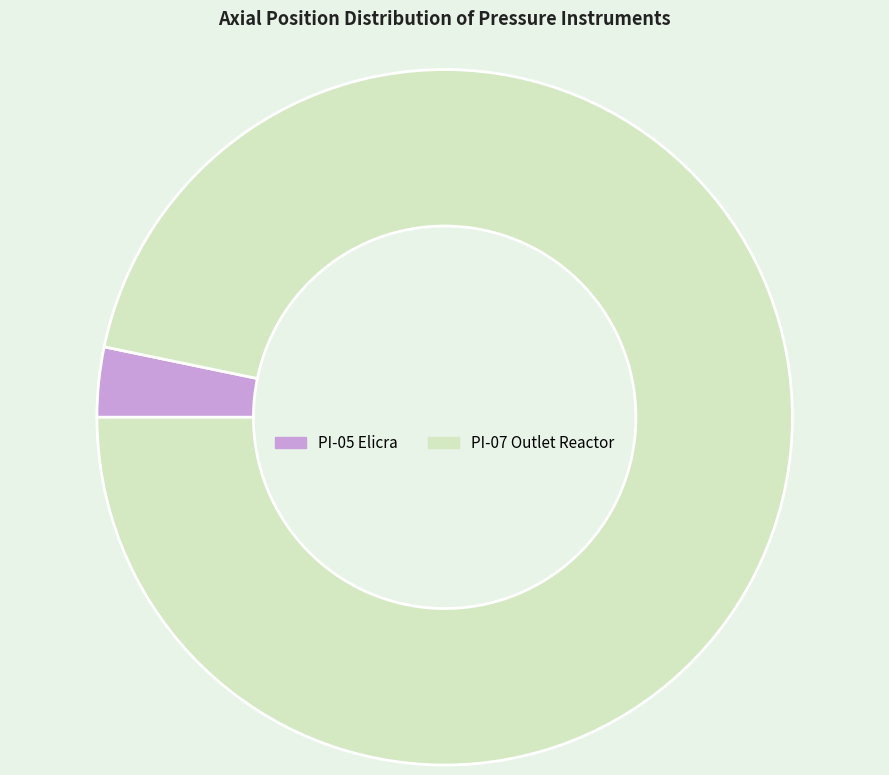

The PI-05 Elicra slice represents 15% of the pie. True or false?

False